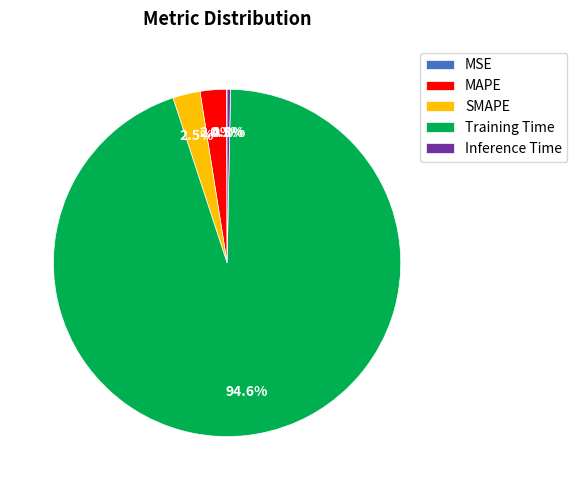

Which category has the biggest portion of the pie?

Training Time